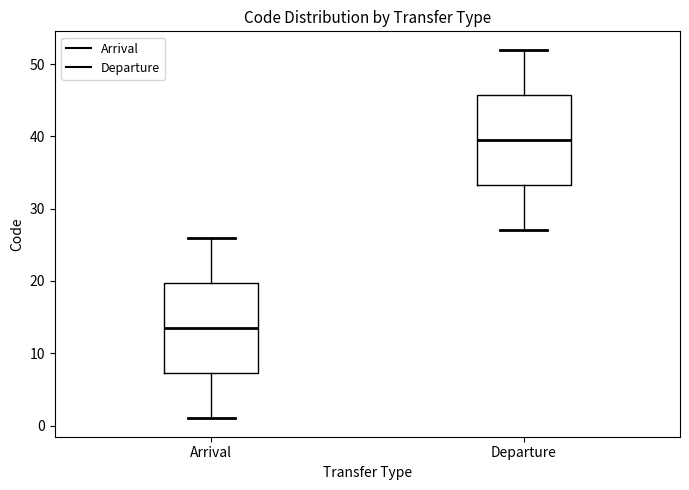

Reading left to right, read every box against the y-axis: the position of its median line, the range the box covers, and the ends of its whiskers. The values are not printed on the chart, so give them approximately, as read against the axis.

Arrival: median 14, box 7 to 20, whiskers 1 to 26
Departure: median 40, box 33 to 46, whiskers 27 to 52